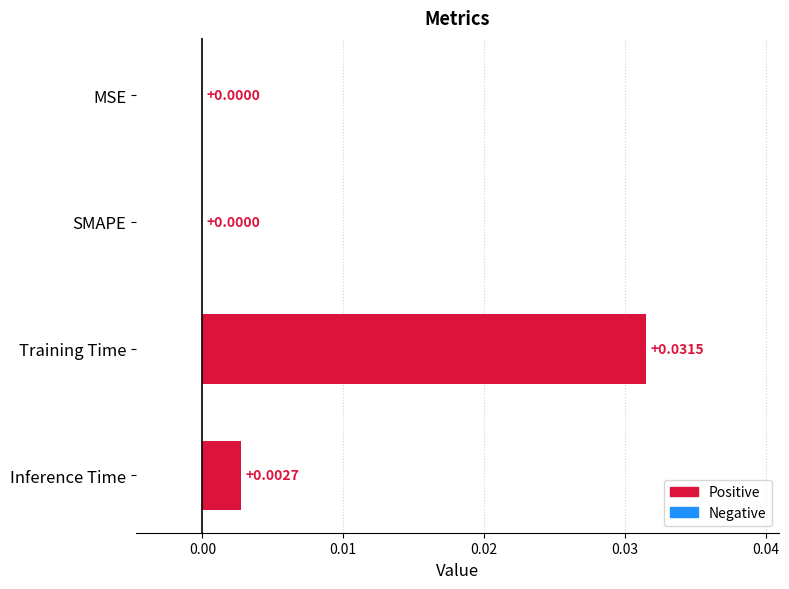

Between Inference Time and Training Time, which is larger?

Training Time